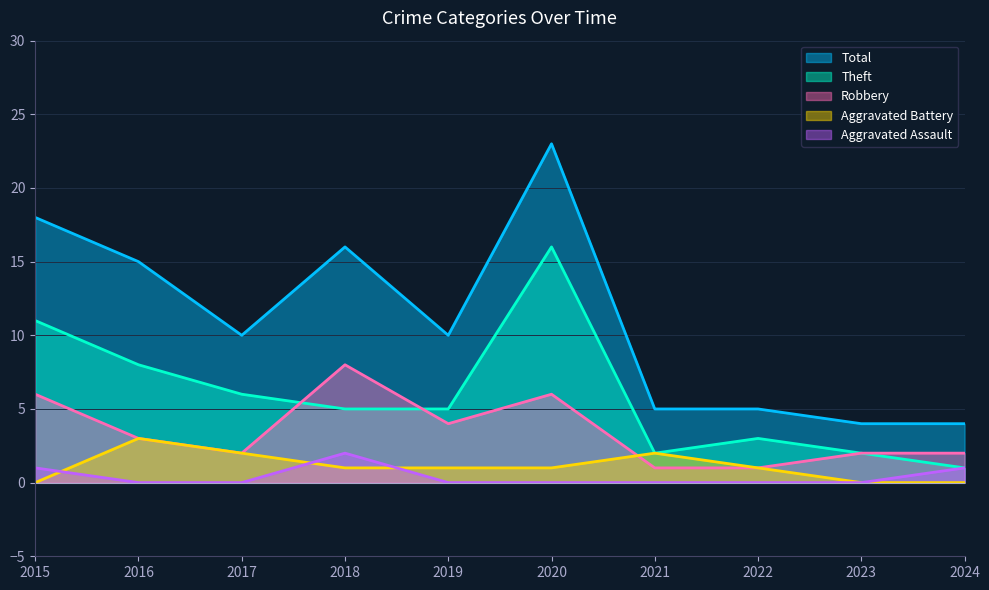

True or false: Theft and Robbery cross at least once.

True